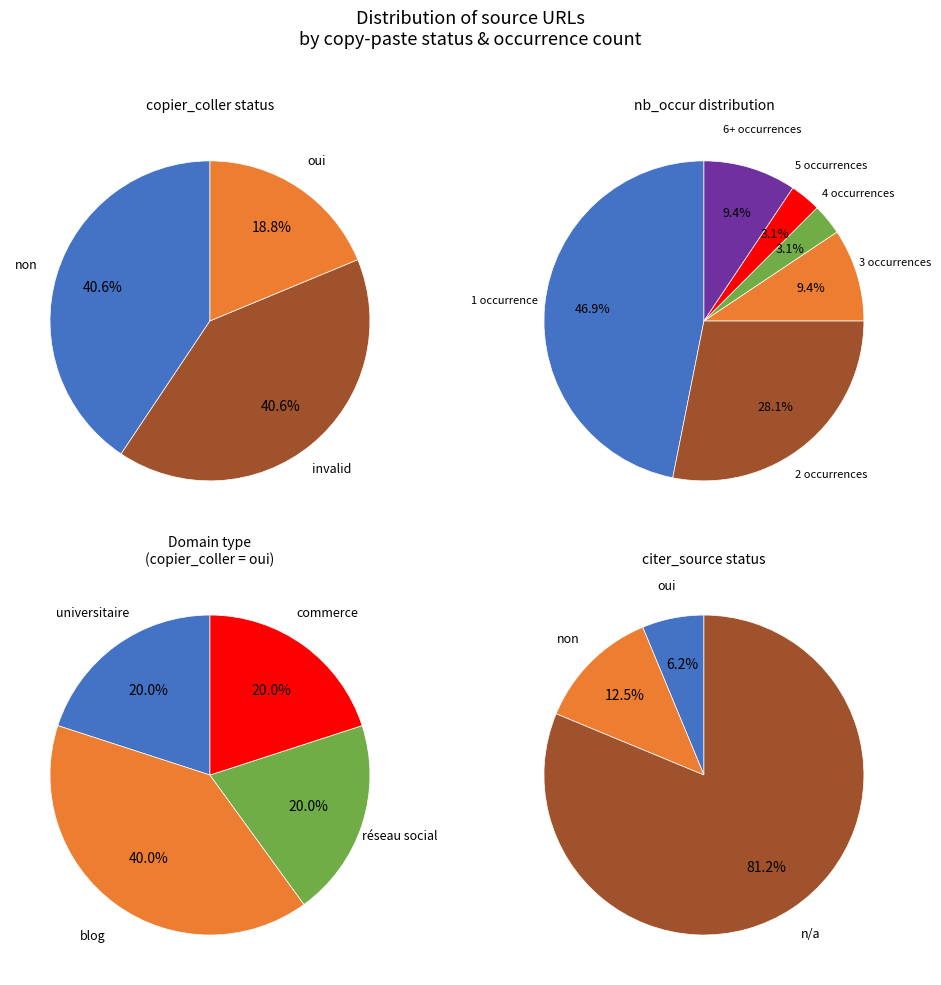

To the nearest percent, what portion does oui represent?

19%